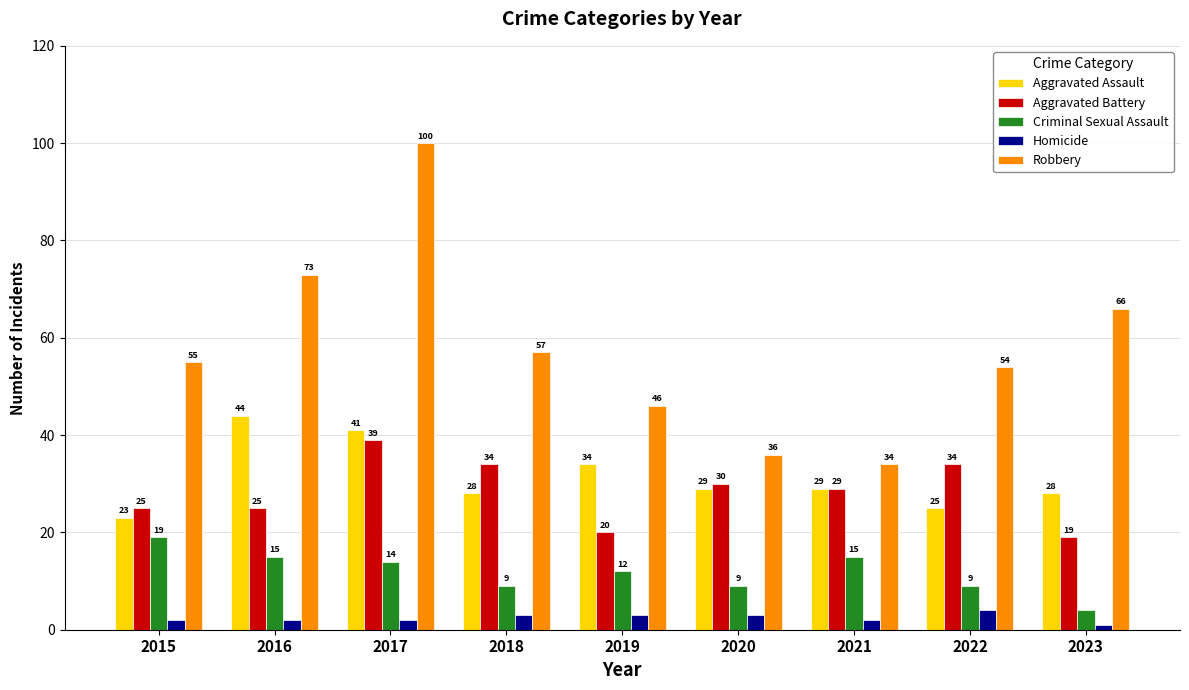

The value of Aggravated Assault at 2015 is 23. True or false?

True